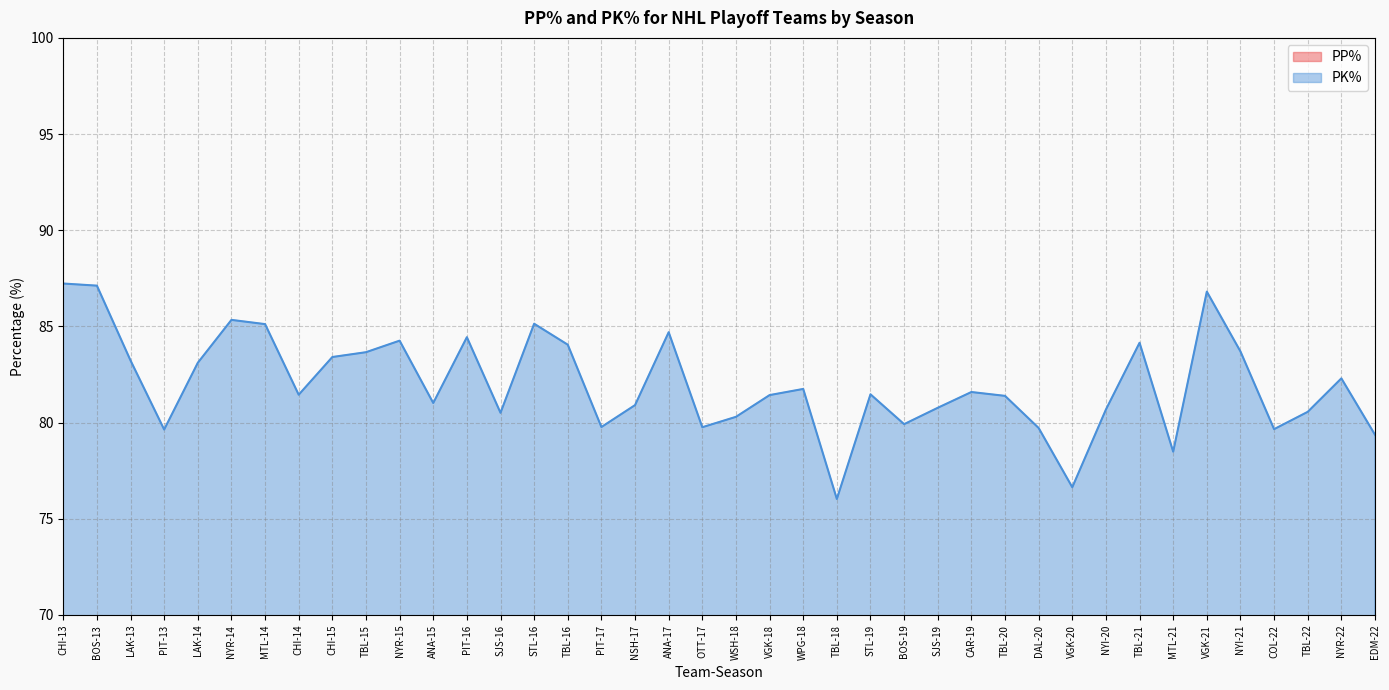

Which has a higher value, WSH-18 or STL-16?

WSH-18